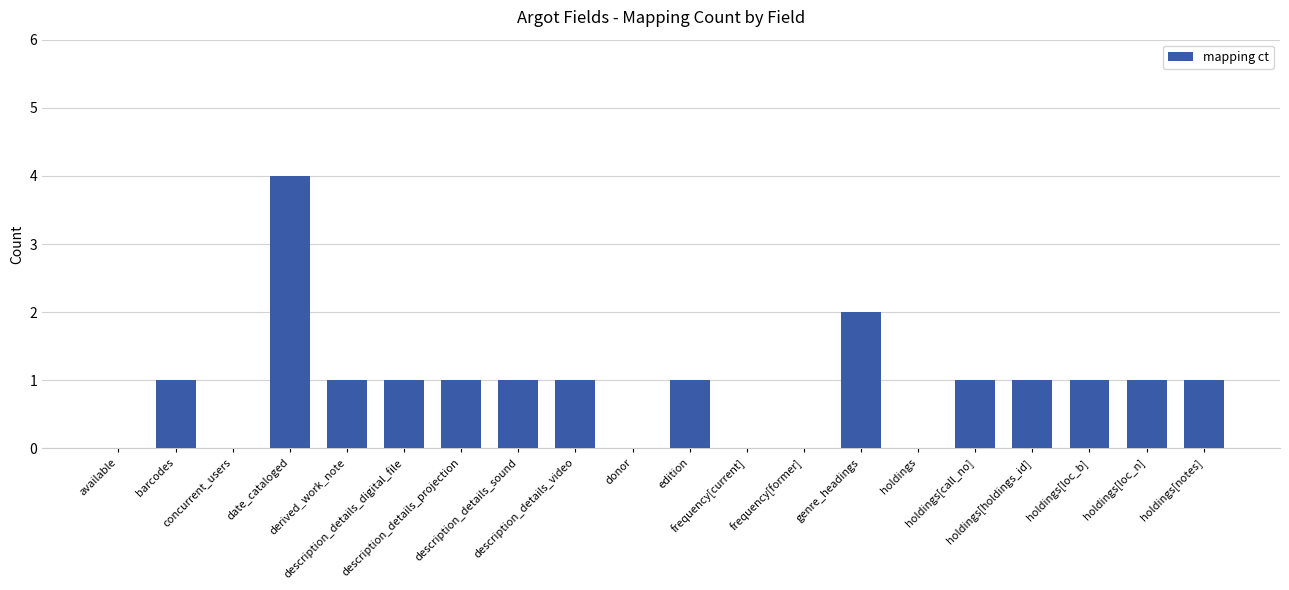

What is the maximum value shown in the chart?

4